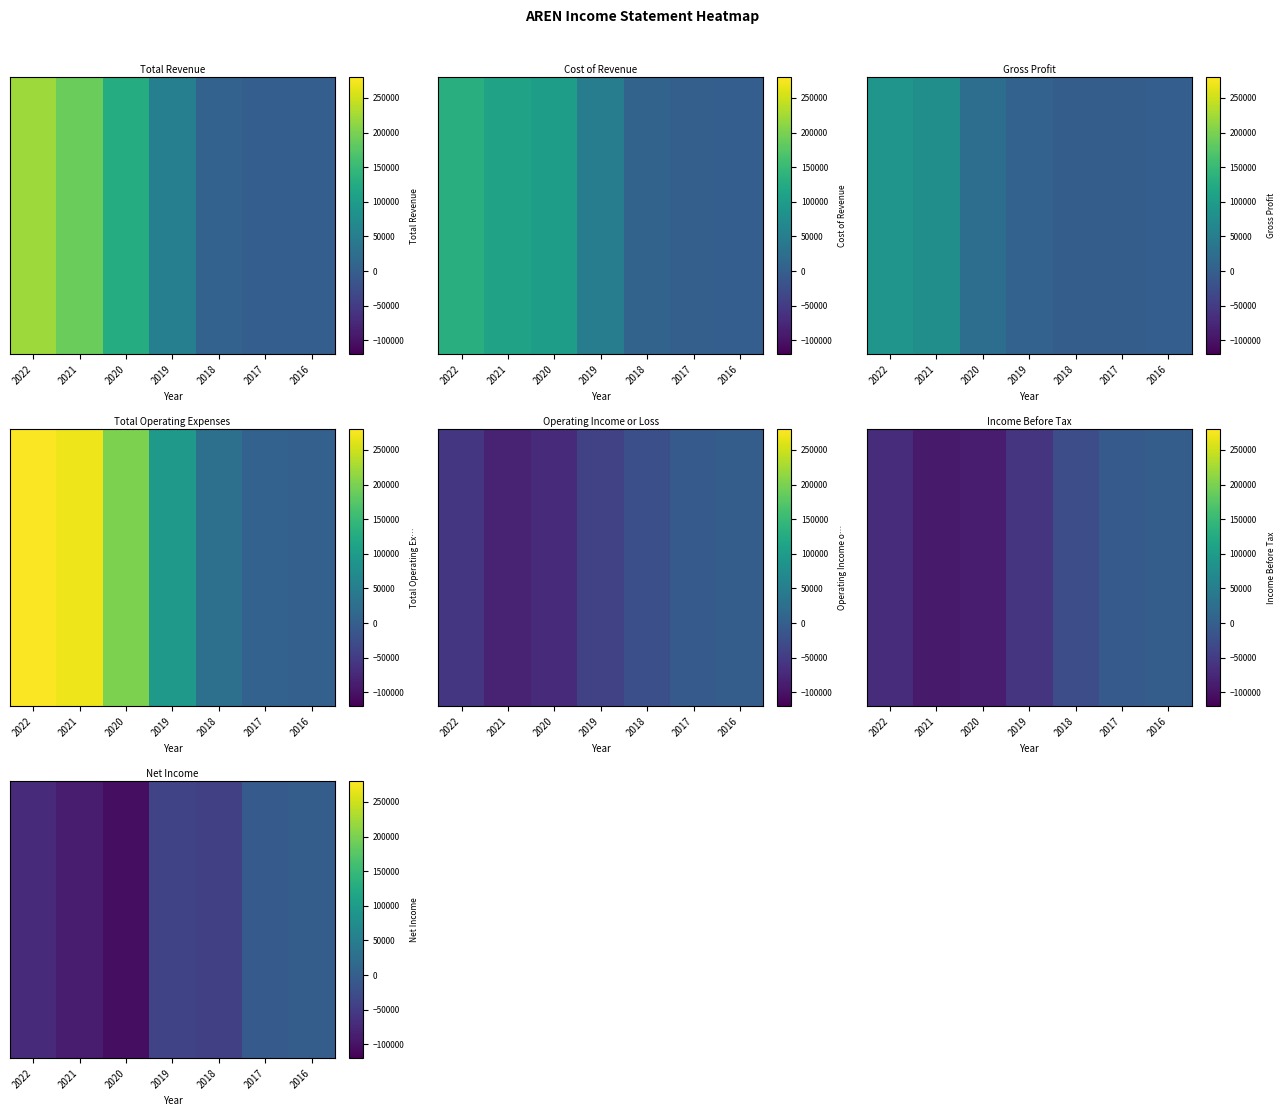

At which label is the value closest to -53550?

2018